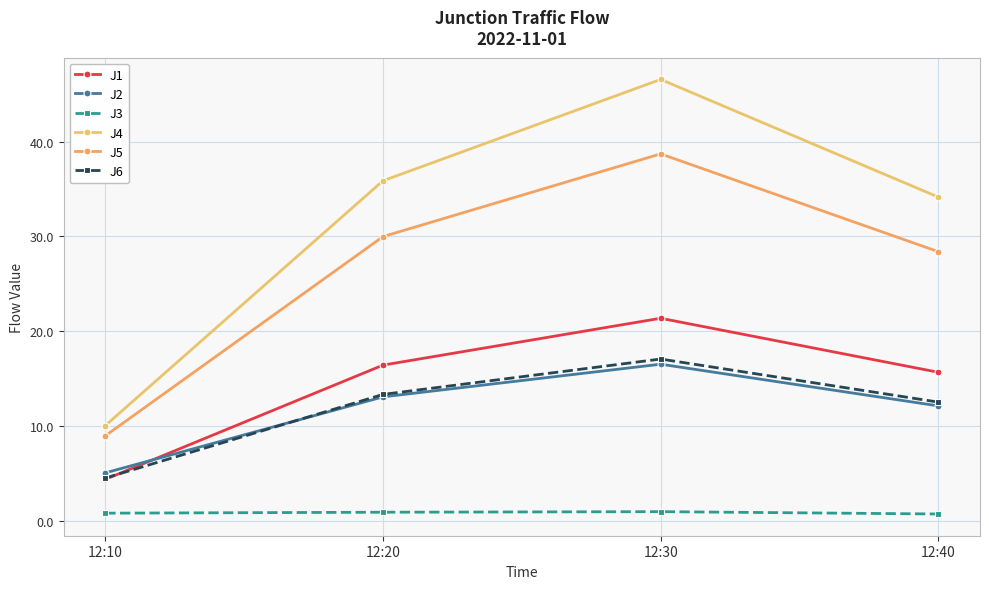

Count the number of categories in the chart.

4